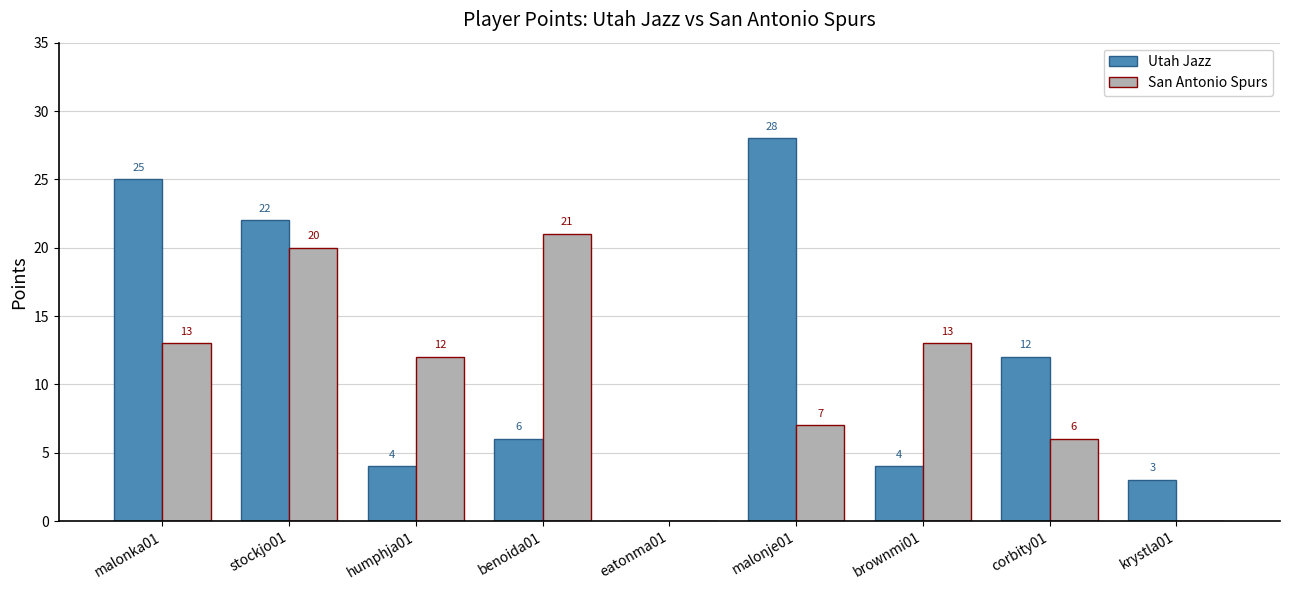

Which series has the largest total across all categories?

Utah Jazz